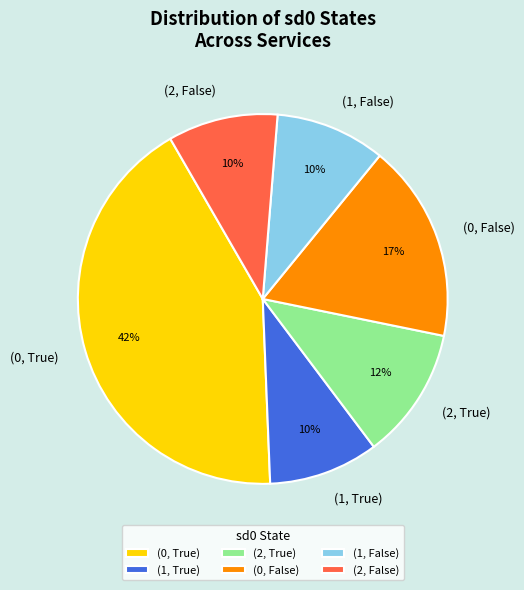

Count the number of slices in the pie.

6